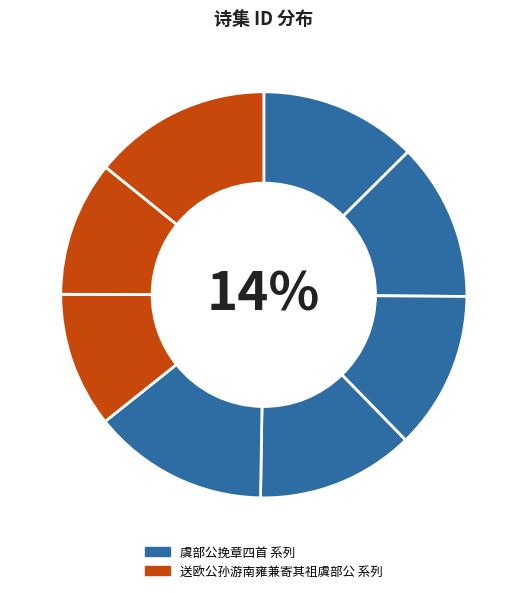

Is it true that 送欧公孙游南雍兼寄其祖虞部公 其一 is 11% of the pie?

True